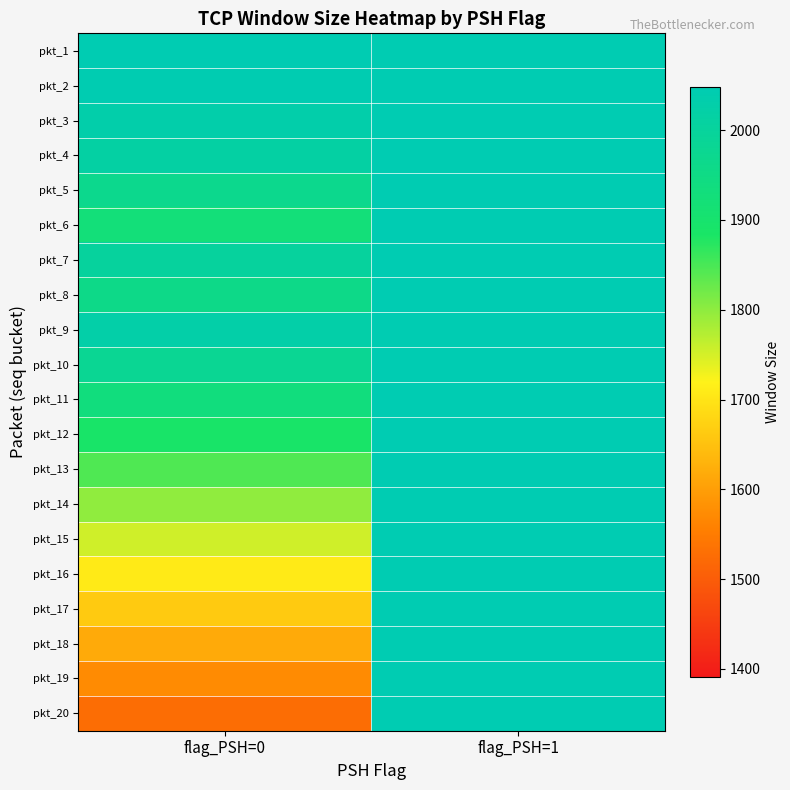

Between flag_PSH=0 and flag_PSH=1, which series saw the biggest shift?

pkt_20